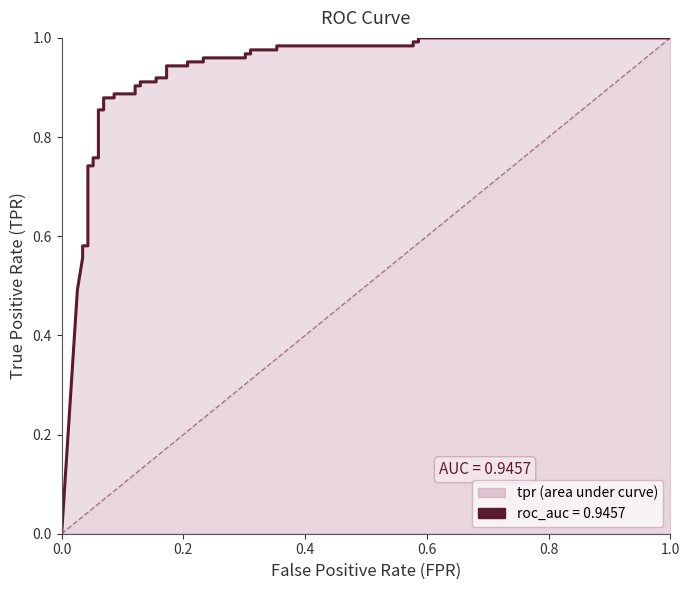

What is the greatest value displayed?

1.0